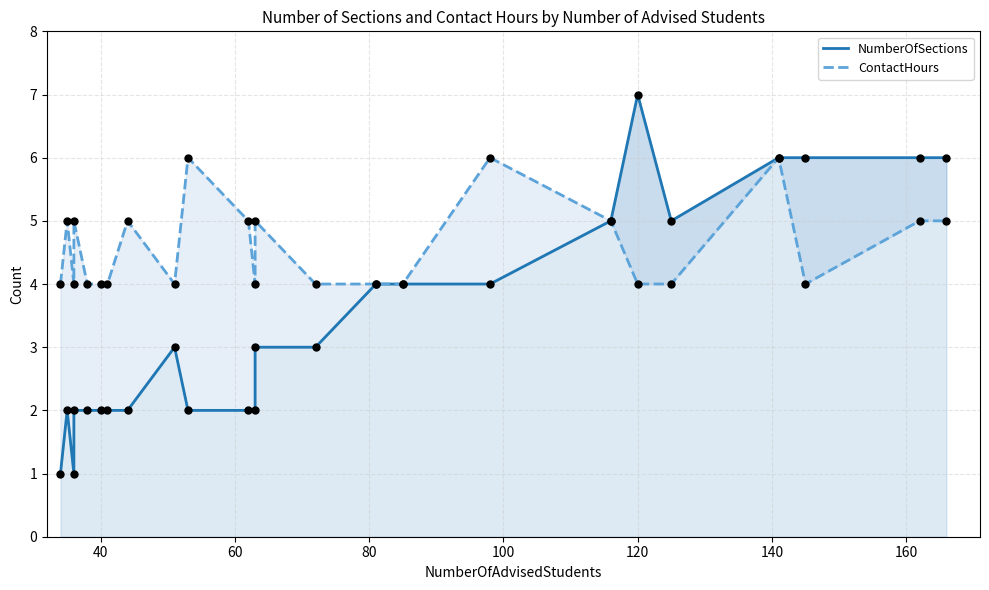

Which series has the largest Y range (max minus min)?

NumberOfSections